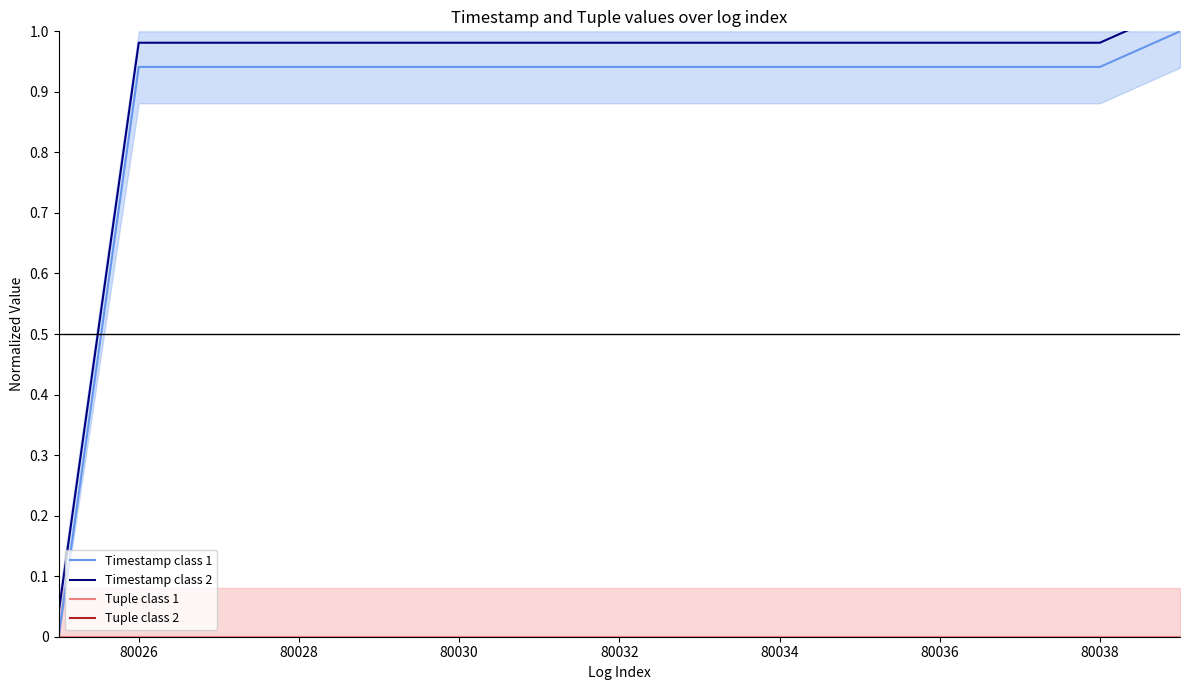

What is the average value of the Timestamp class 2 series?

0.9